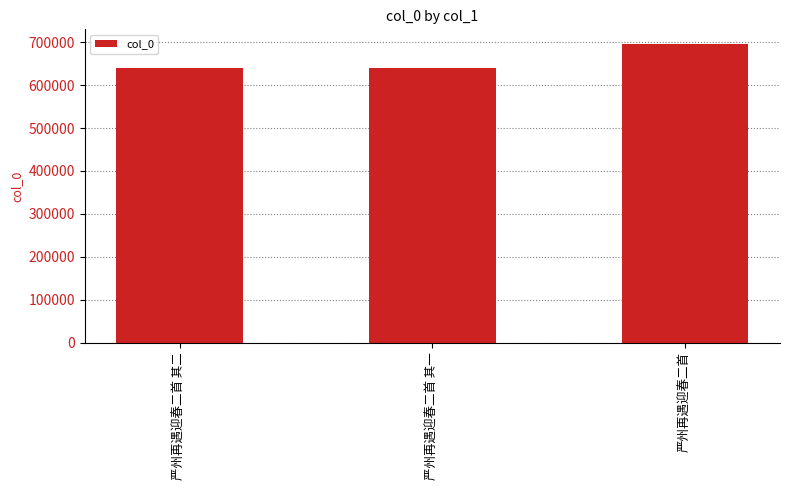

Where is the data nearest to the value 666984?

严州再遇迎春二首 其二